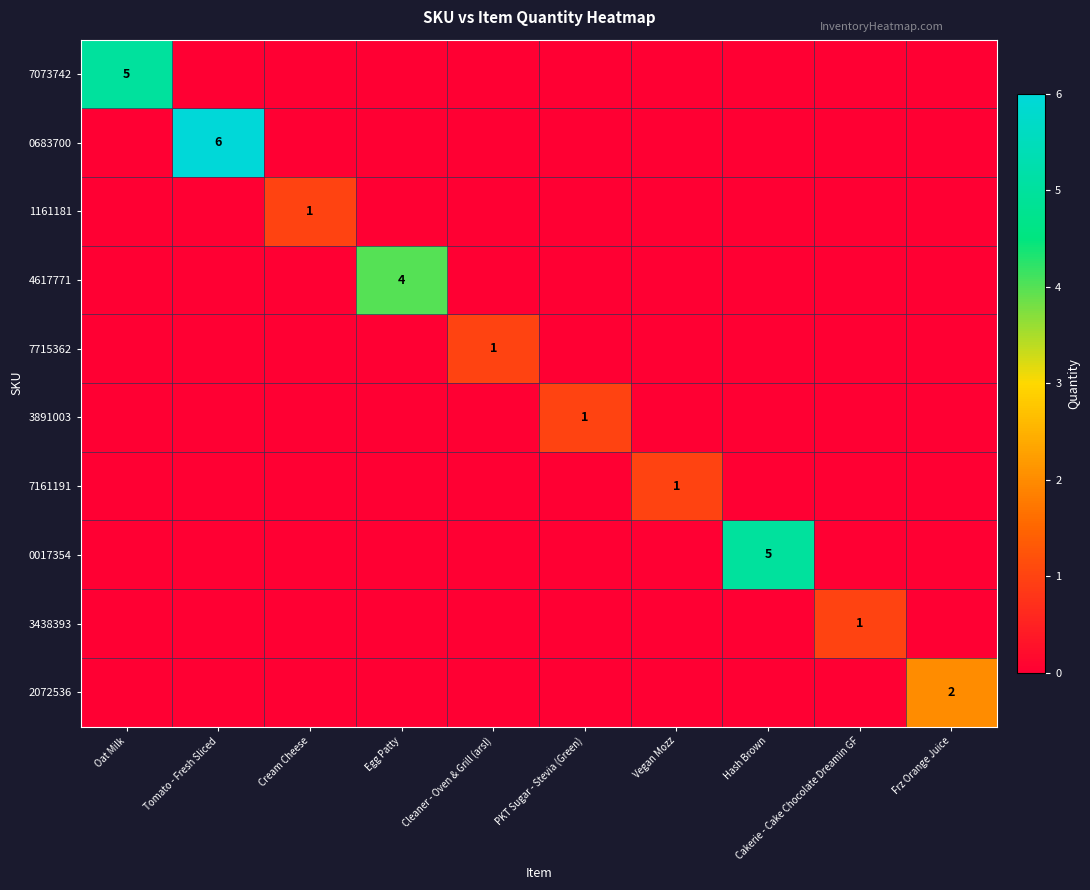

Which category has the highest value across all series?

Tomato - Fresh Sliced